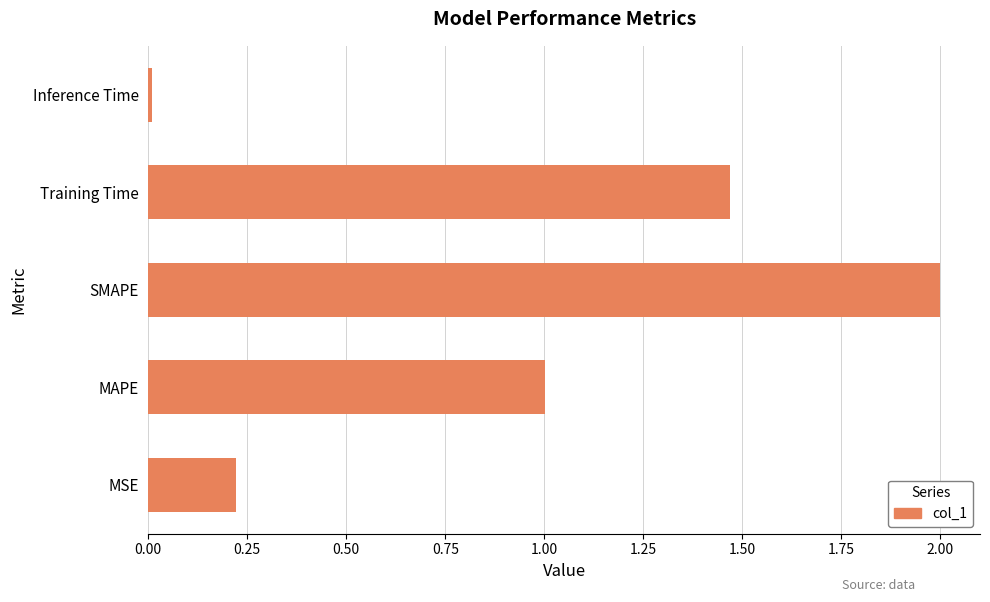

Which label corresponds to the largest value in the chart?

SMAPE